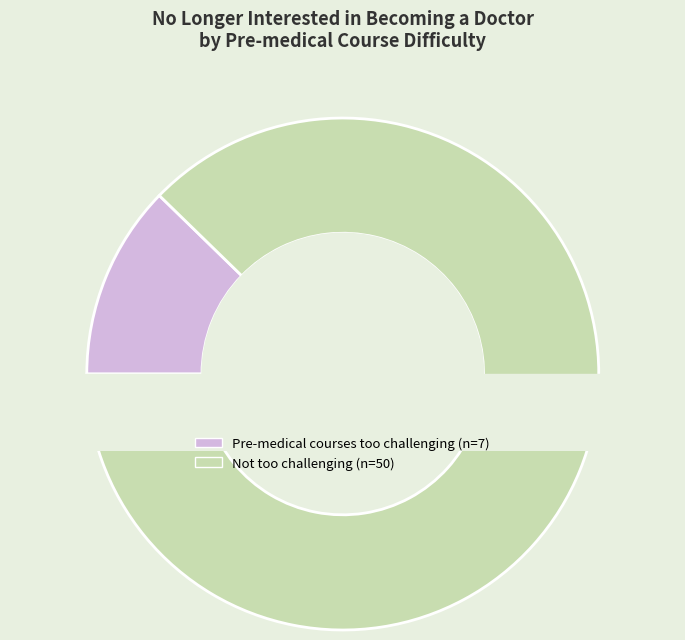

How many slices are in this pie chart?

2